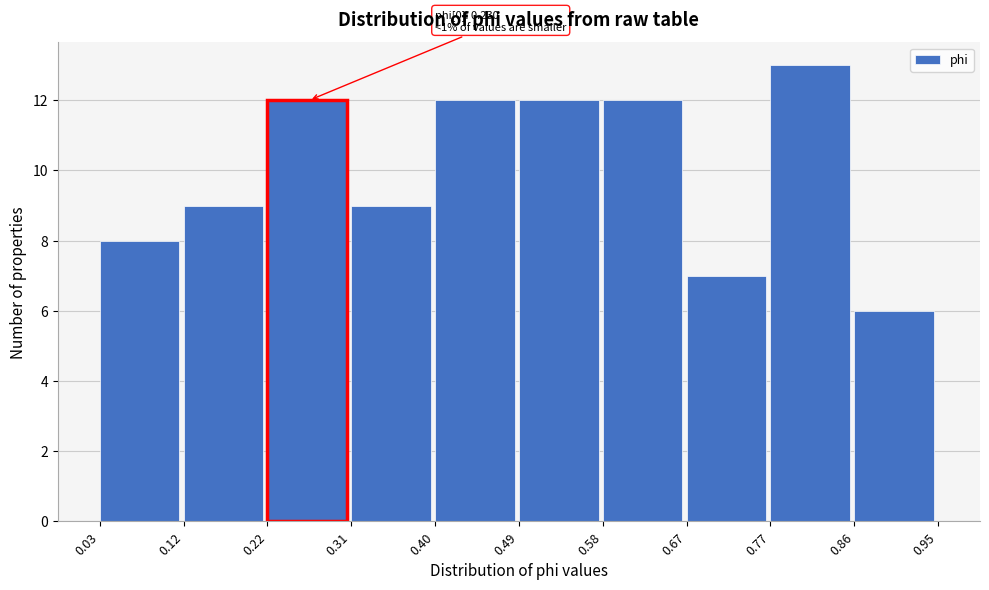

Which range on the x-axis has the tallest bar?

0.77 to 0.86